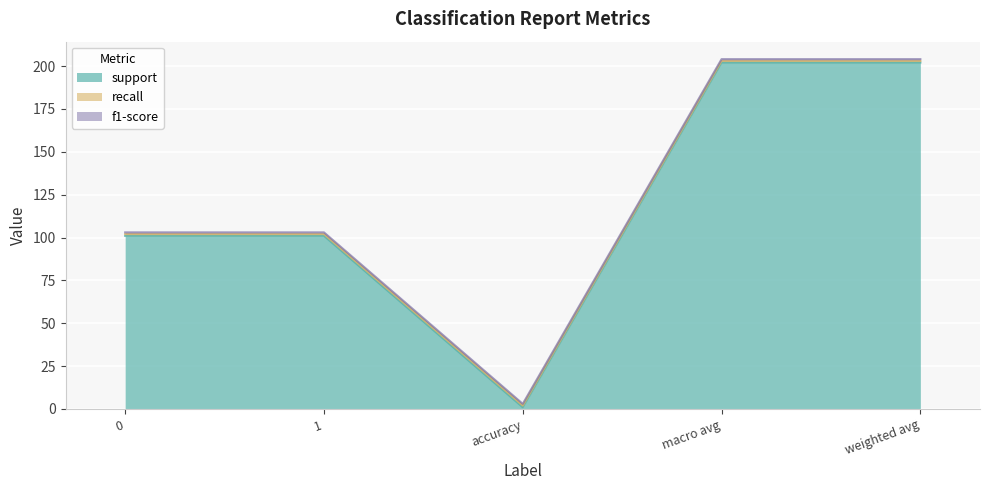

List the series in order of their peak value, highest first.

support, recall, f1-score